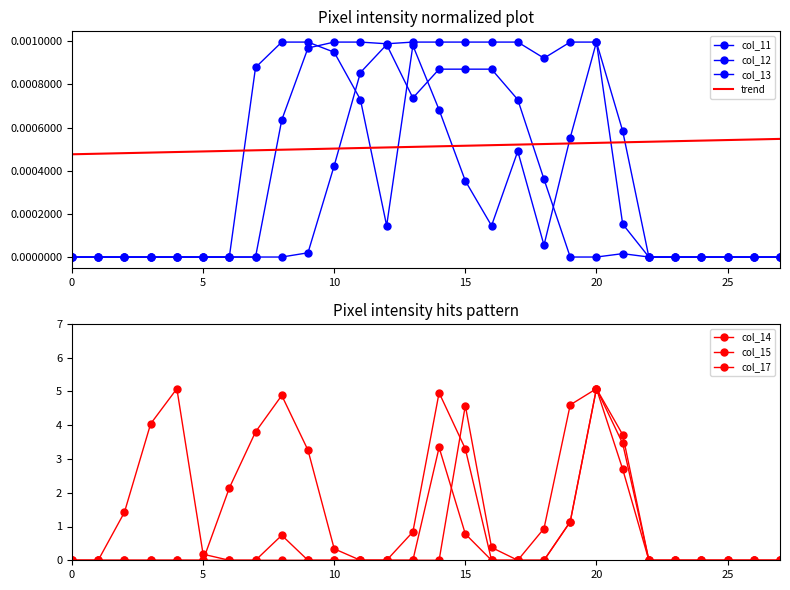

Reading left to right, transcribe all the data shown in this chart.

col_11: 0.0	0.0	0.0	0.0	0.0	0.0	0.0	0.0	0.0	0.0	0.0	0.0	0.0	0.0	0.0	0.0	0.0	0.0	0.0	0.0	0.0	0.0	0.0	0.0	0.0	0.0	0.0	0.0
col_12: 0.0	0.0	0.0	0.0	0.0	0.0	0.0	0.0	0.0	0.0	0.0	0.0	0.0	0.0	0.0	0.0	0.0	0.0	0.0	0.0	0.0	0.0	0.0	0.0	0.0	0.0	0.0	0.0
col_13: 0.0	0.0	0.0	0.0	0.0	0.0	0.0	0.0	0.0	0.0	0.0	0.0	0.0	0.0	0.0	0.0	0.0	0.0	0.0	0.0	0.0	0.0	0.0	0.0	0.0	0.0	0.0	0.0
col_14: 0.0	0.0	0.0	0.0	0.0	0.0	2.1	3.8	4.9	3.3	0.3	0.0	0.0	0.0	3.3	0.8	0.0	0.0	0.0	1.1	5.1	3.5	0.0	0.0	0.0	0.0	0.0	0.0
col_15: 0.0	0.0	1.4	4.0	5.1	0.2	0.0	0.0	0.7	0.0	0.0	0.0	0.0	0.8	5.0	3.3	0.0	0.0	0.0	1.1	5.1	3.7	0.0	0.0	0.0	0.0	0.0	0.0
col_17: 0.0	0.0	0.0	0.0	0.0	0.0	0.0	0.0	0.0	0.0	0.0	0.0	0.0	0.0	0.0	4.6	0.4	0.0	0.9	4.6	5.1	2.7	0.0	0.0	0.0	0.0	0.0	0.0